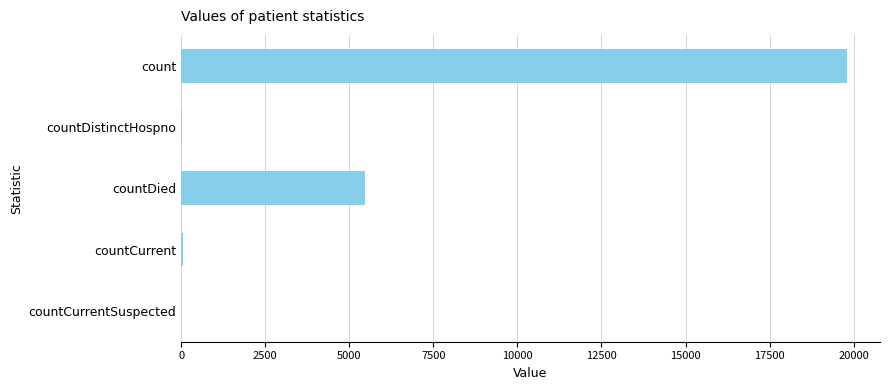

True or false: the data shows 3205 at countDied.

False